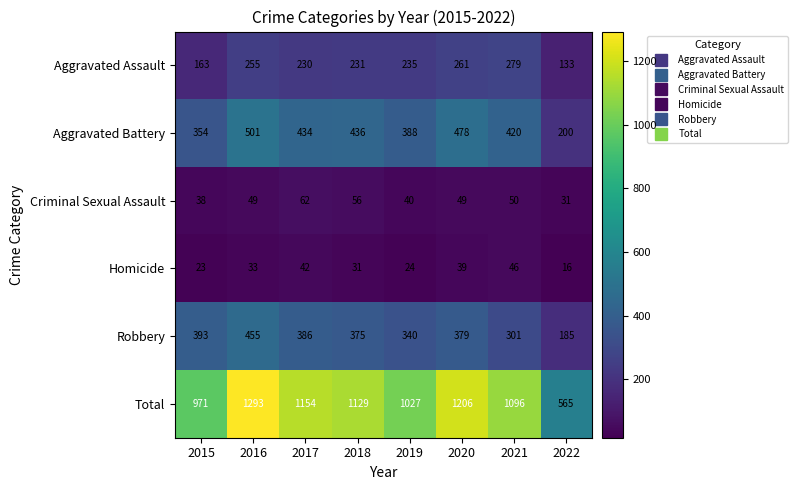

What is the greatest value displayed?

1293